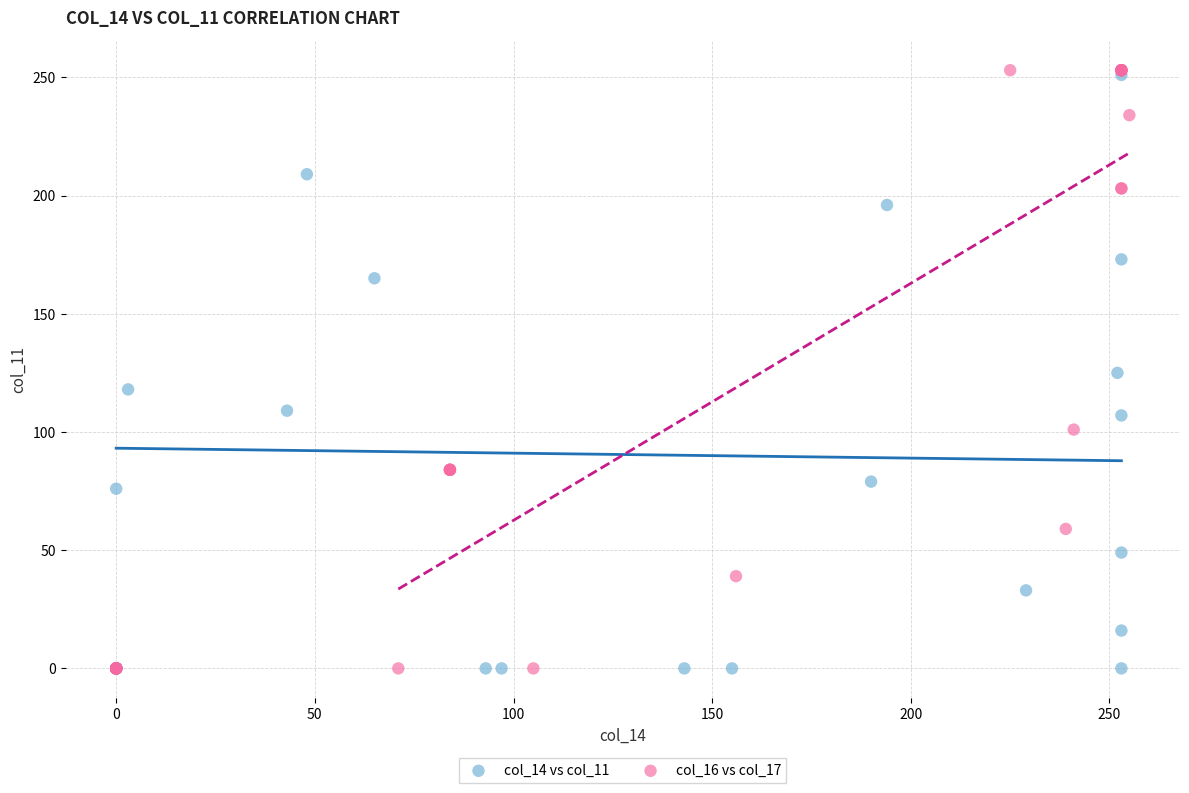

Which series has the widest spread of Y values?

col_16 vs col_17